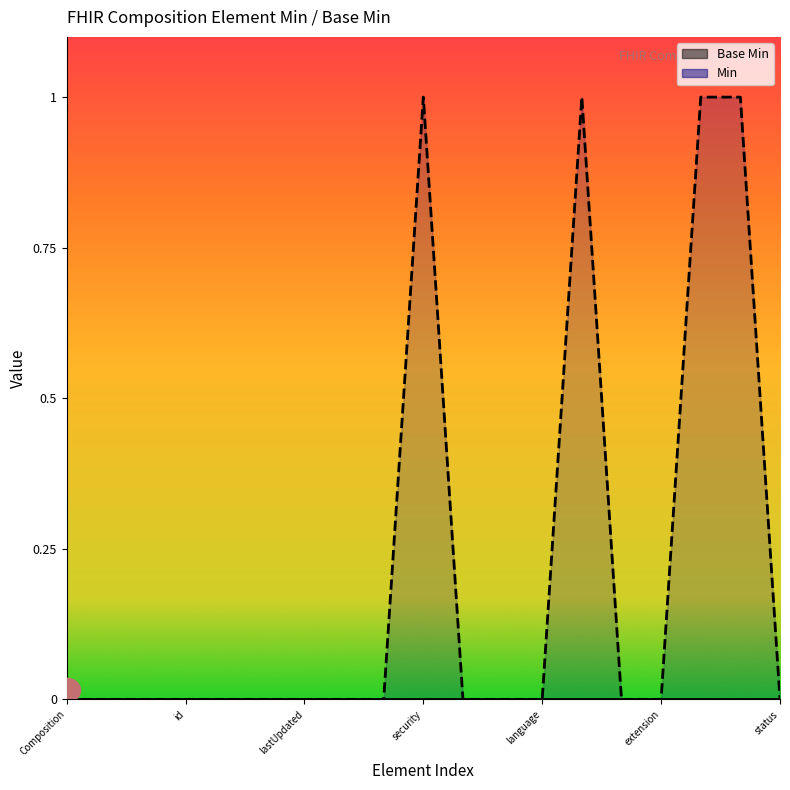

The value at Composition.meta.versionId is 0. True or false?

False